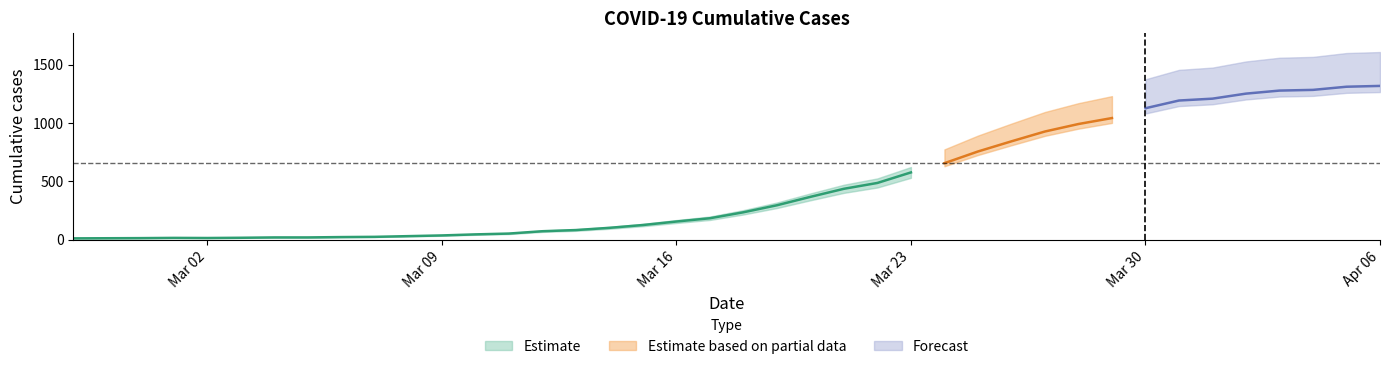

What is the change in value from 2020-03-26 to 2020-04-06?

+474